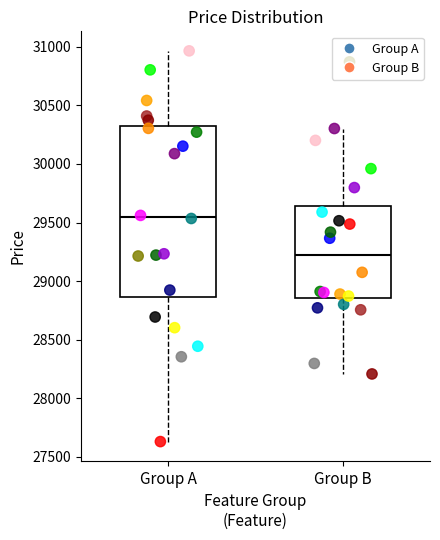

Reading left to right, read every box against the y-axis: the position of its median line, the range the box covers, and the ends of its whiskers. The values are not printed on the chart, so give them approximately, as read against the axis.

Group A: median 29550, box 28850 to 30300, whiskers 27650 to 30950
Group B: median 29200, box 28850 to 29650, whiskers 28200 to 30300